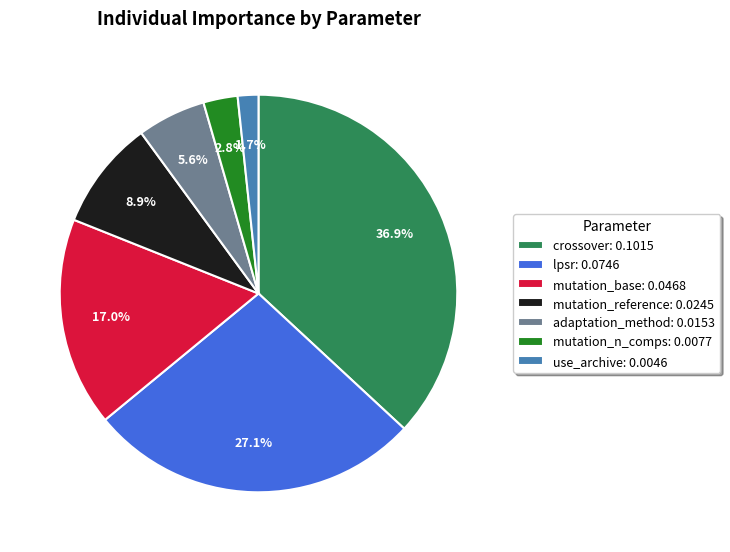

Combined, do crossover and use_archive account for over 50%?

No